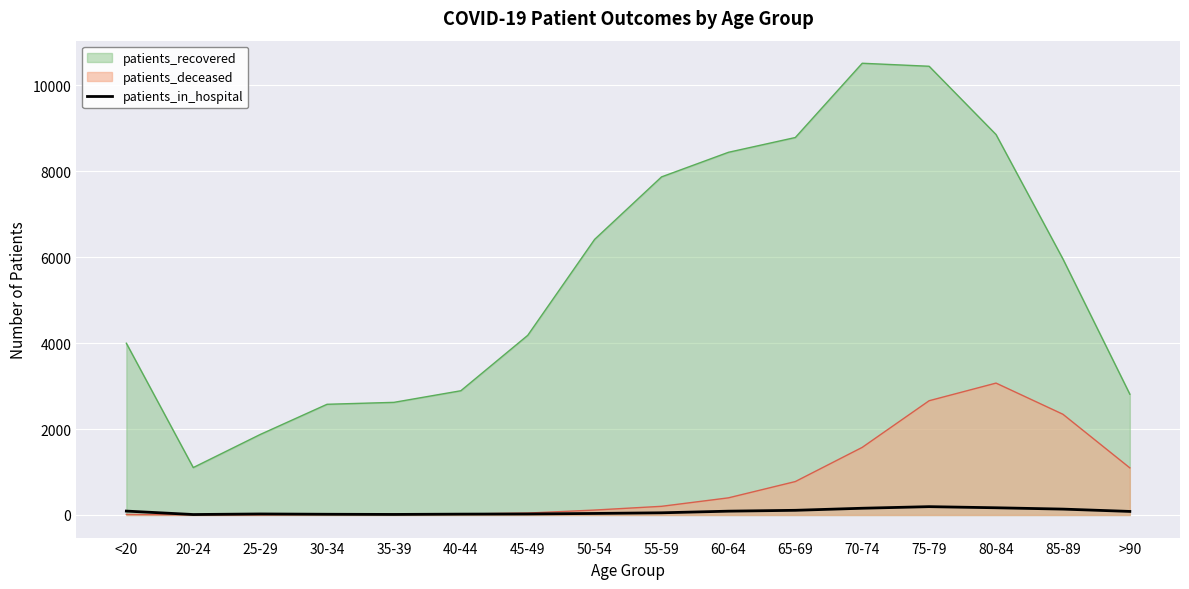

Which series has the widest spread of values?

patients_recovered